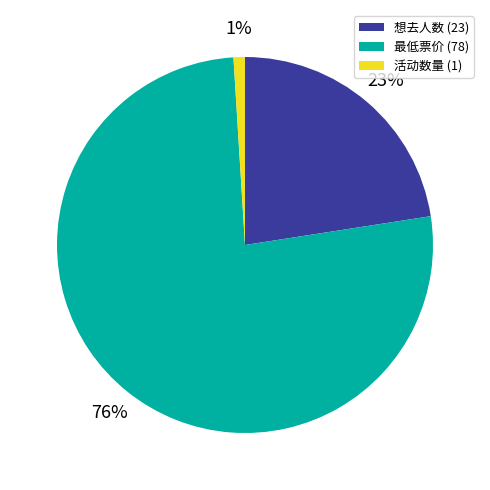

Is it true that 想去人数 (23) is 23% of the pie?

True